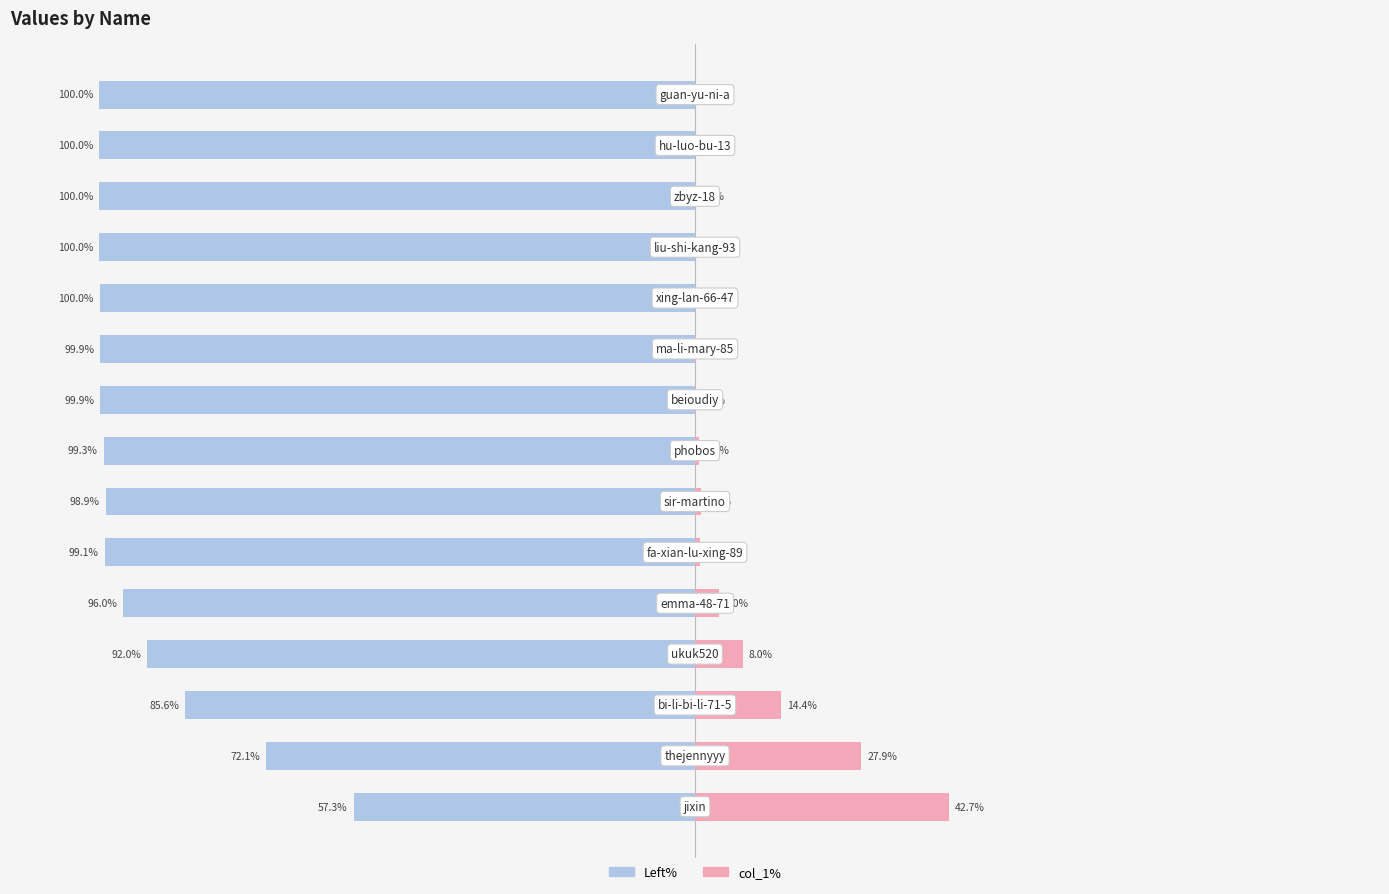

The Left (col_1 complement) series shows -99.3 at 7. True or false?

True